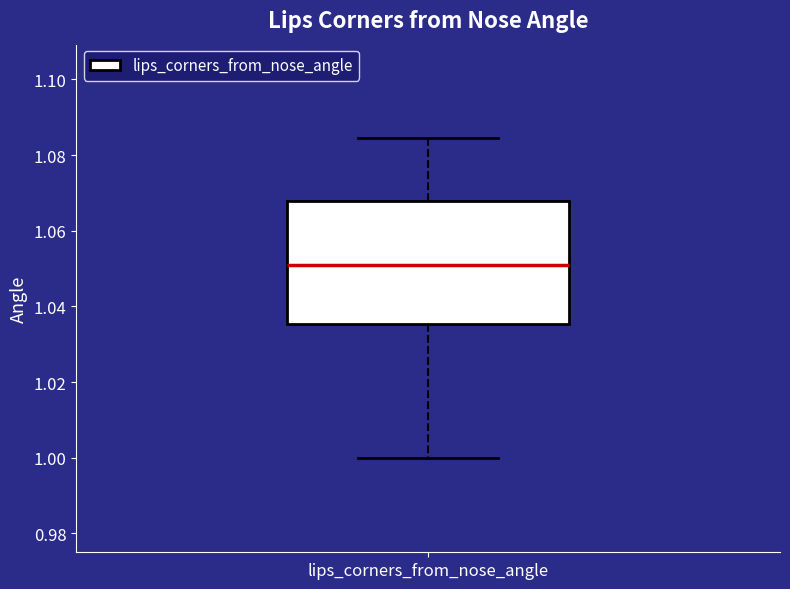

Transcribe this box plot: give where the median line is, the range the box spans, and where the two whiskers end, as read against the y-axis. The values are not printed on the chart, so give them approximately, as read against the axis.

median 1.052, box 1.036 to 1.068, whiskers 1.000 to 1.084